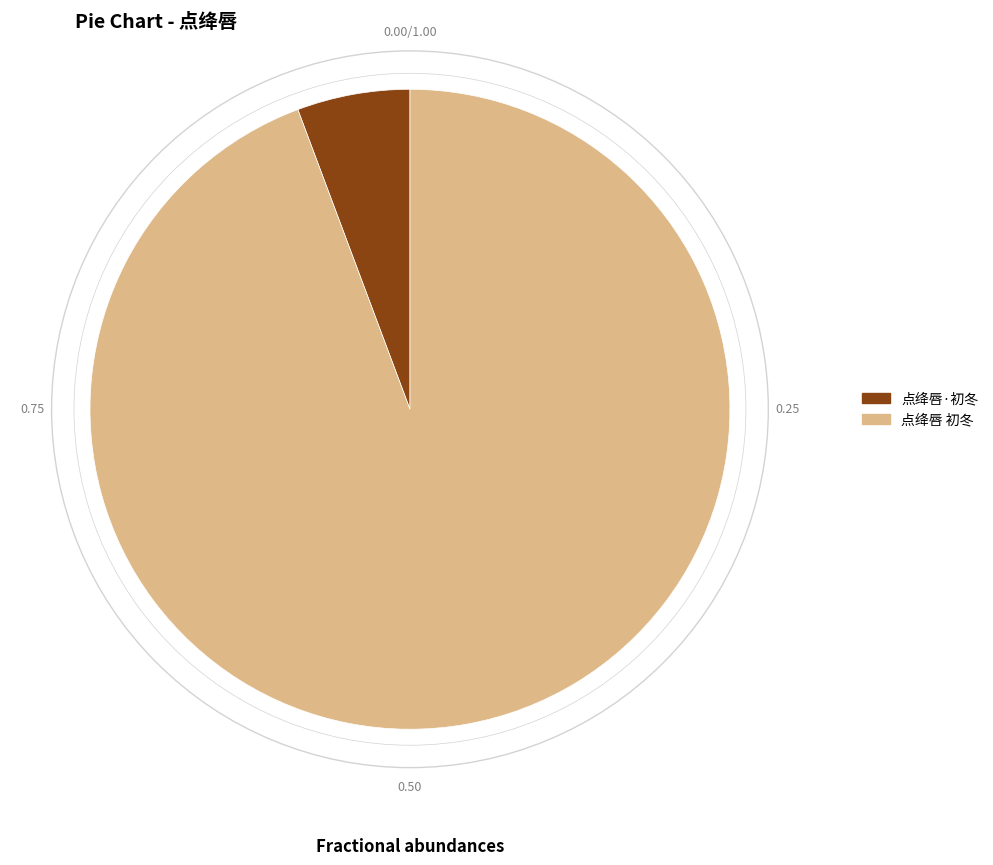

Which slice represents more than half of the pie?

点绛唇 初冬